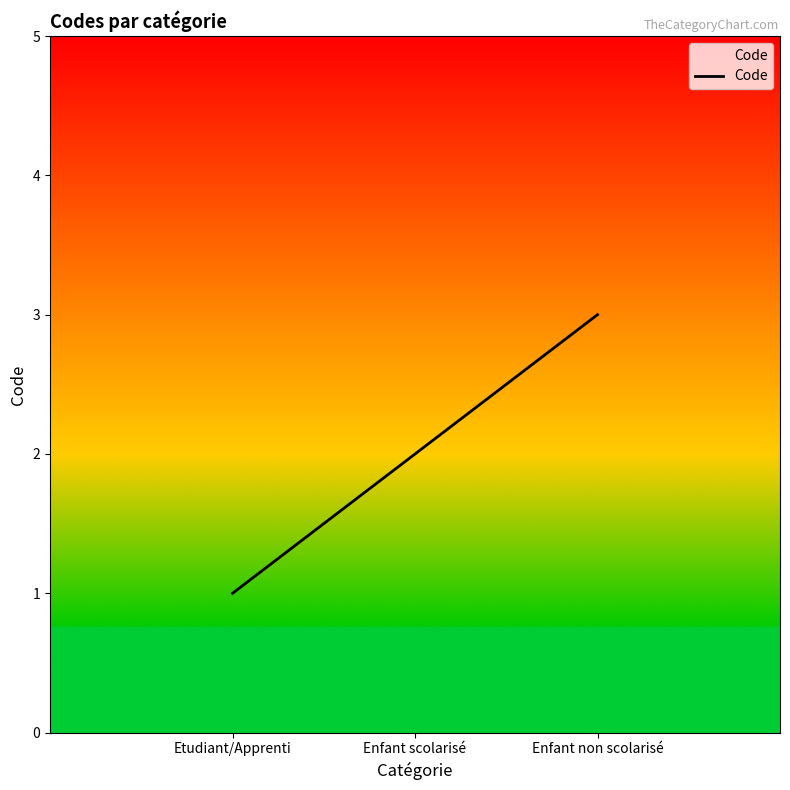

What is the minimum value shown in the chart?

1.0